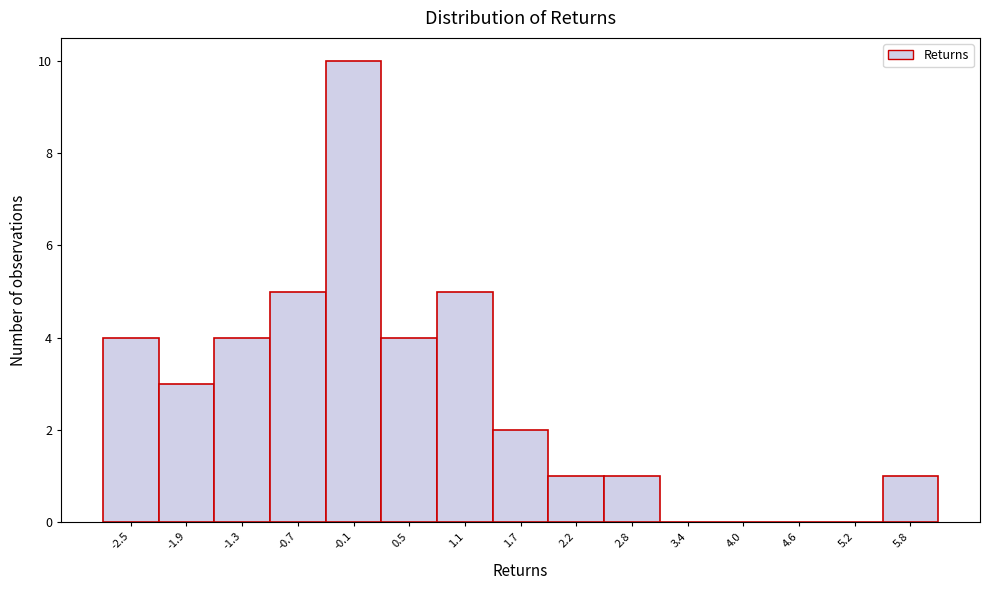

Reading right to left, what are all the values shown in this chart?

5.8=1	5.2=0	4.6=0	4.0=0	3.4=0	2.8=1	2.2=1	1.7=2	1.1=5	0.5=4	-0.1=10	-0.7=5	-1.3=4	-1.9=3	-2.5=4